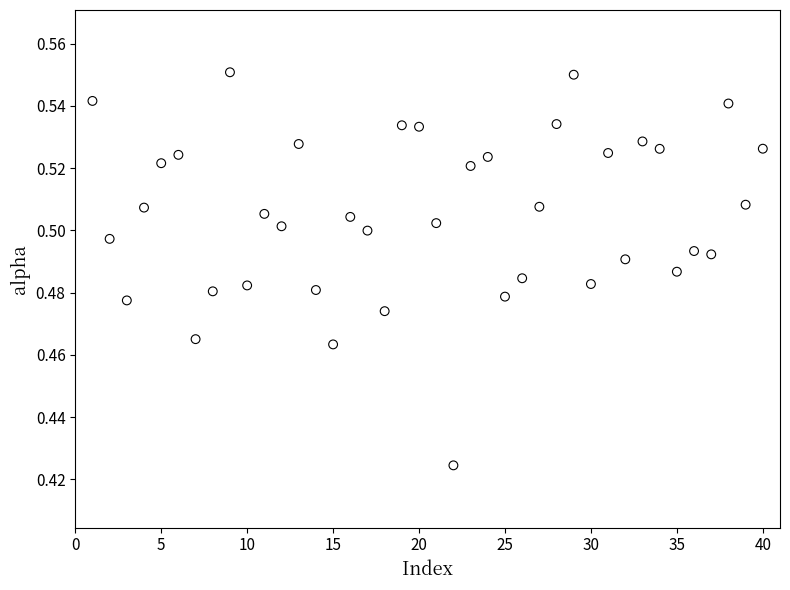

Count the number of points in this scatter plot.

40